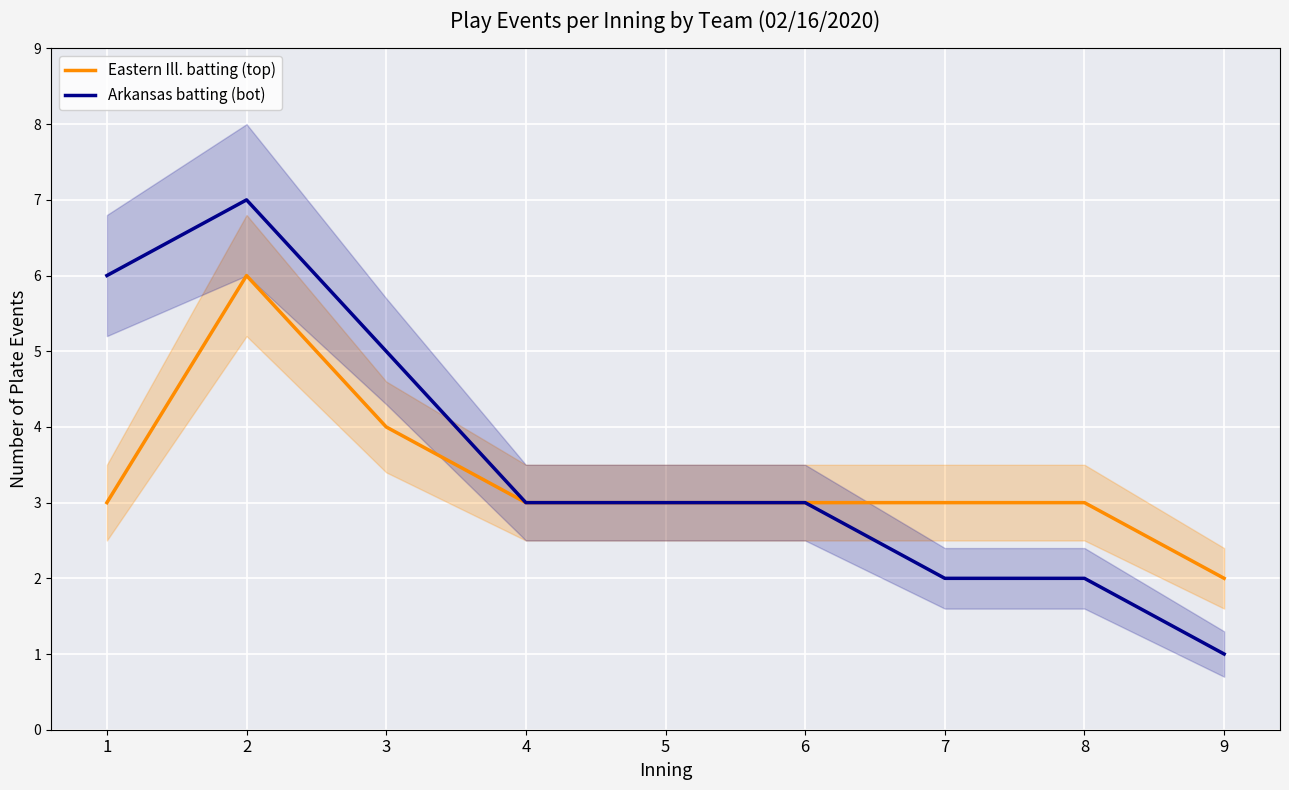

Reading left to right, what are all the values shown in this chart?

Eastern Ill. batting (top): 3	6	4	3	3	3	3	3	2
Arkansas batting (bot): 6	7	5	3	3	3	2	2	1